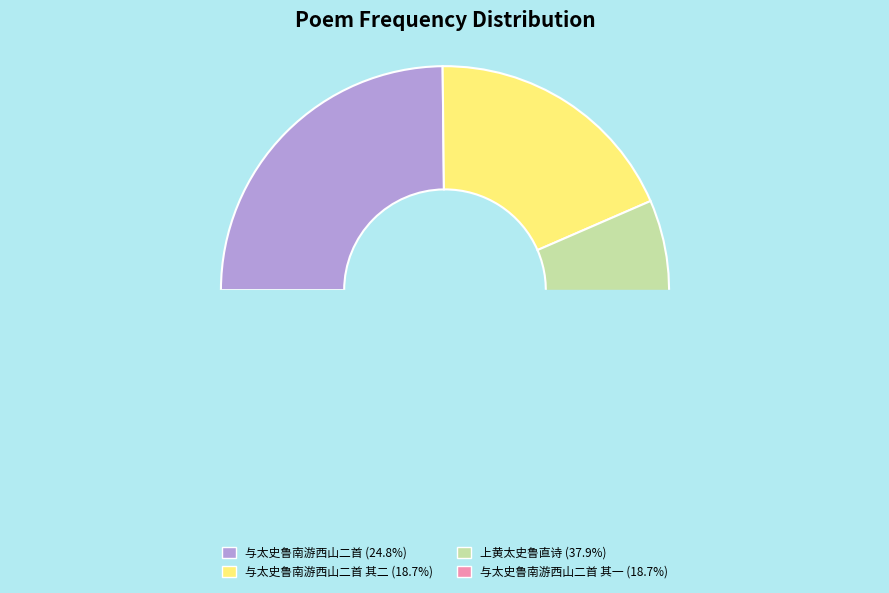

To the nearest percent, what is the average slice percentage?

25%